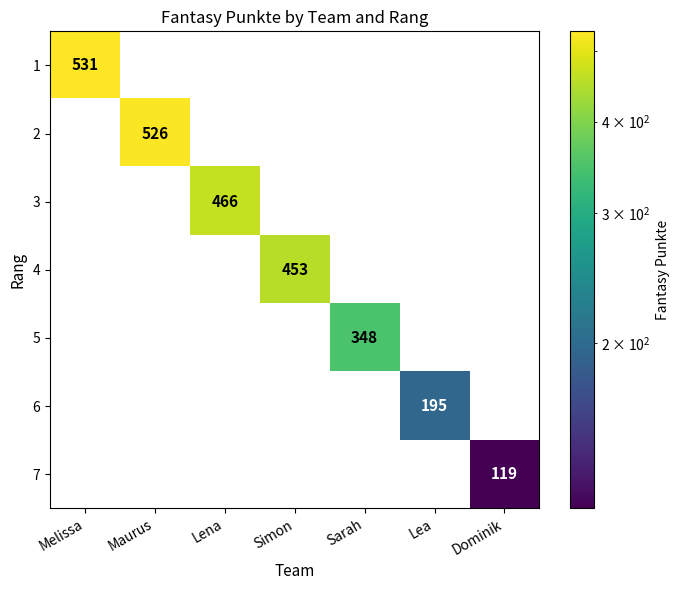

How many distinct data groups are displayed?

7